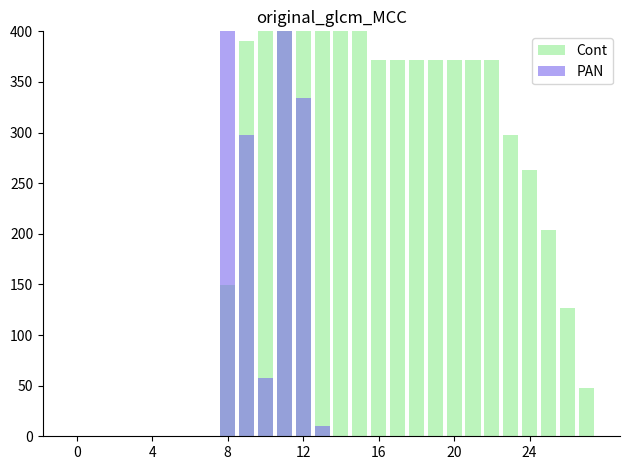

What is the sum of all Cont values?

7083